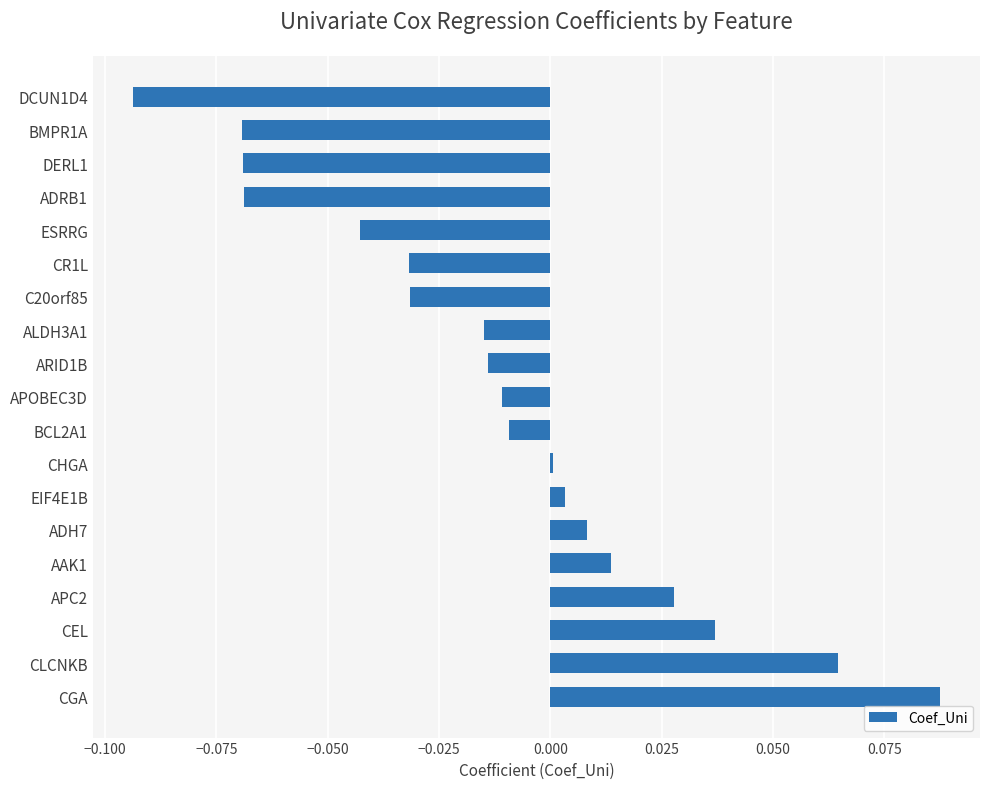

Which has a higher value, CR1L or AAK1?

AAK1